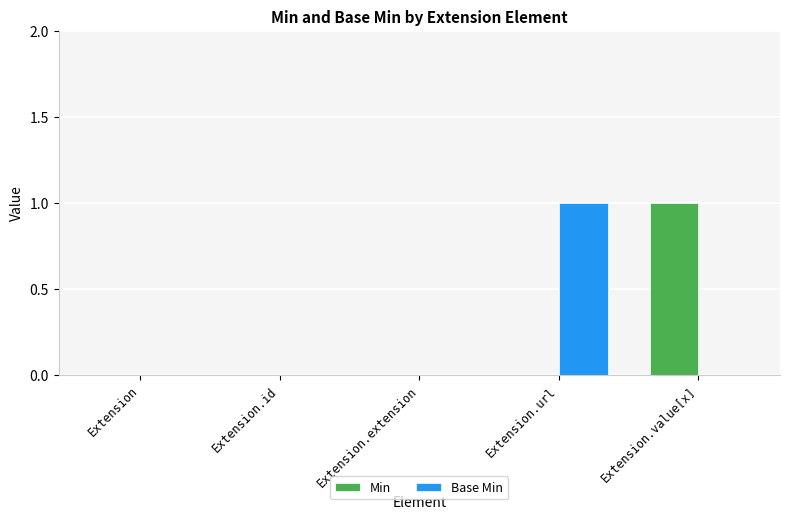

True or false: Base Min has a value of 0 at Extension.

True